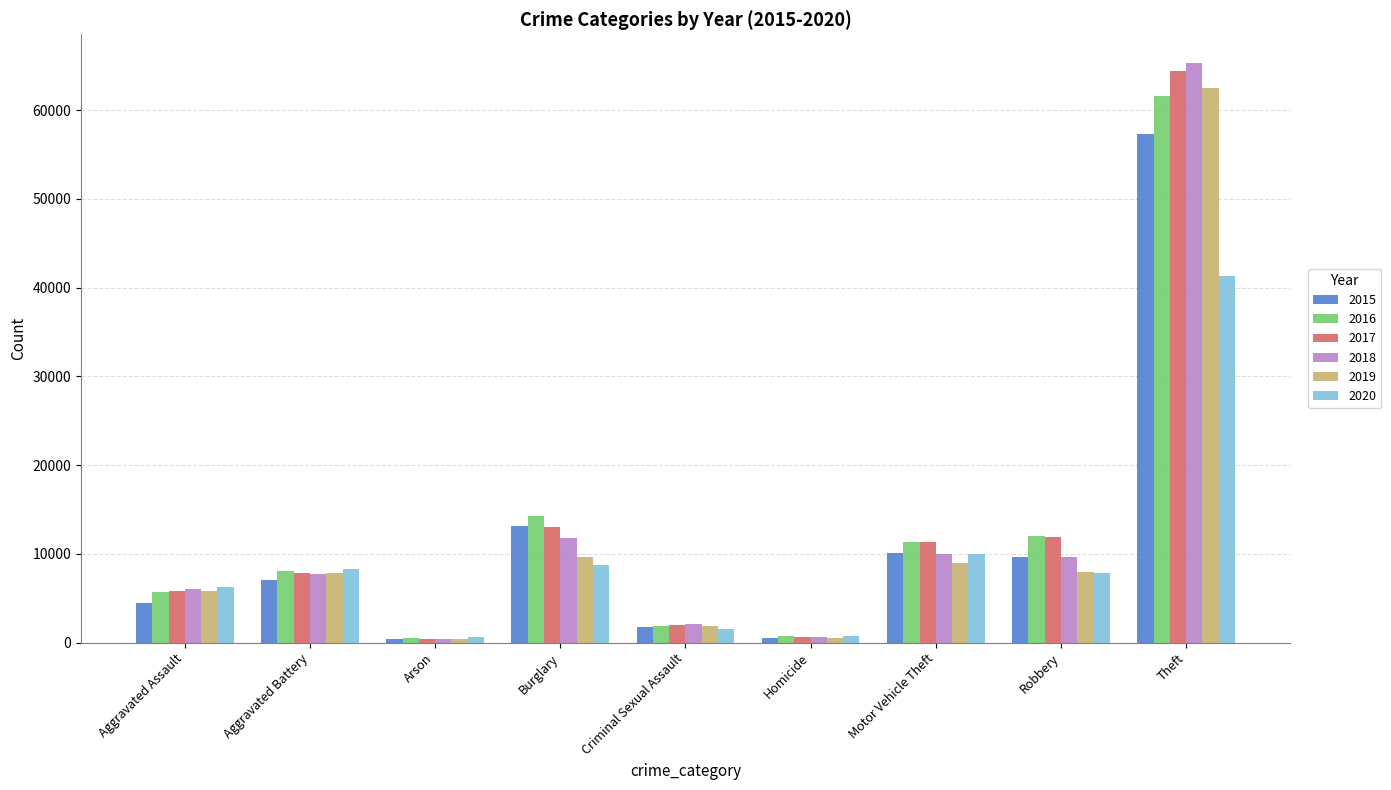

Count the number of data series in this chart.

6